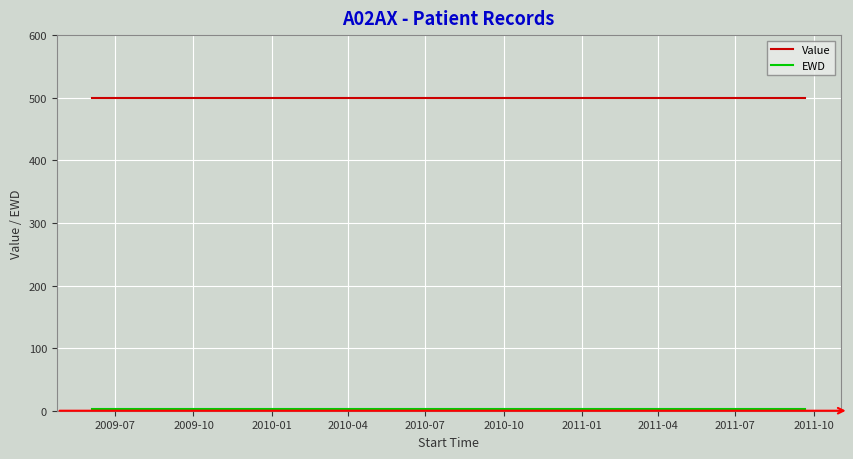

What is the maximum value shown in the chart?

500